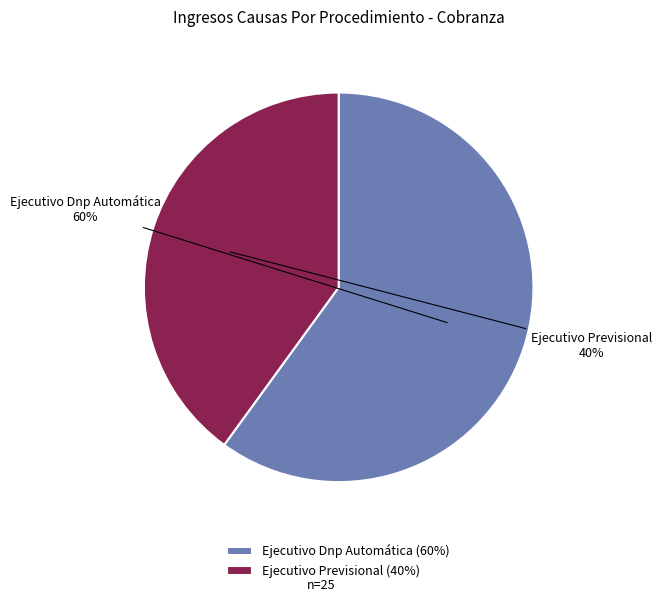

What percentage is the Ejecutivo Dnp Automática slice, to the nearest percent?

60%